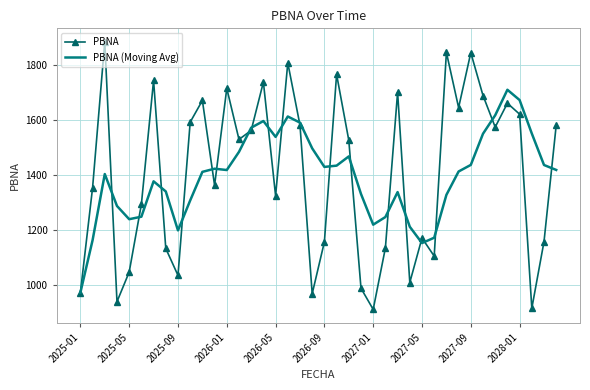

True or false: PBNA (Moving Avg) and PBNA cross at least once.

True